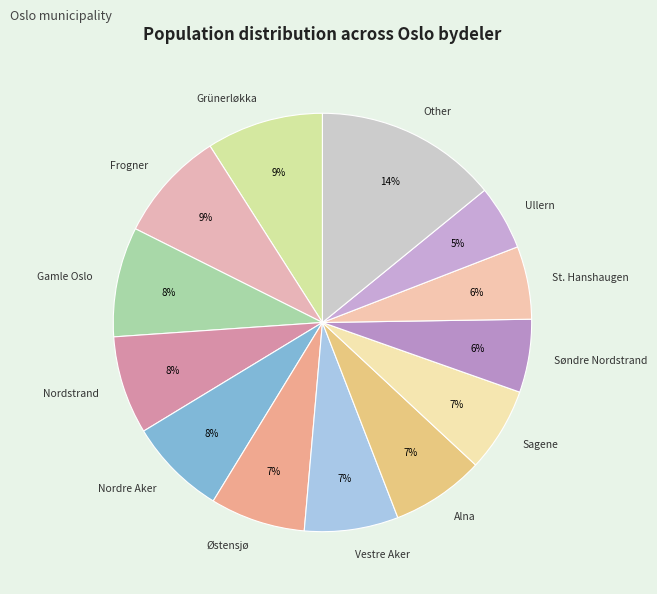

What is the smallest slice in the pie chart?

Ullern